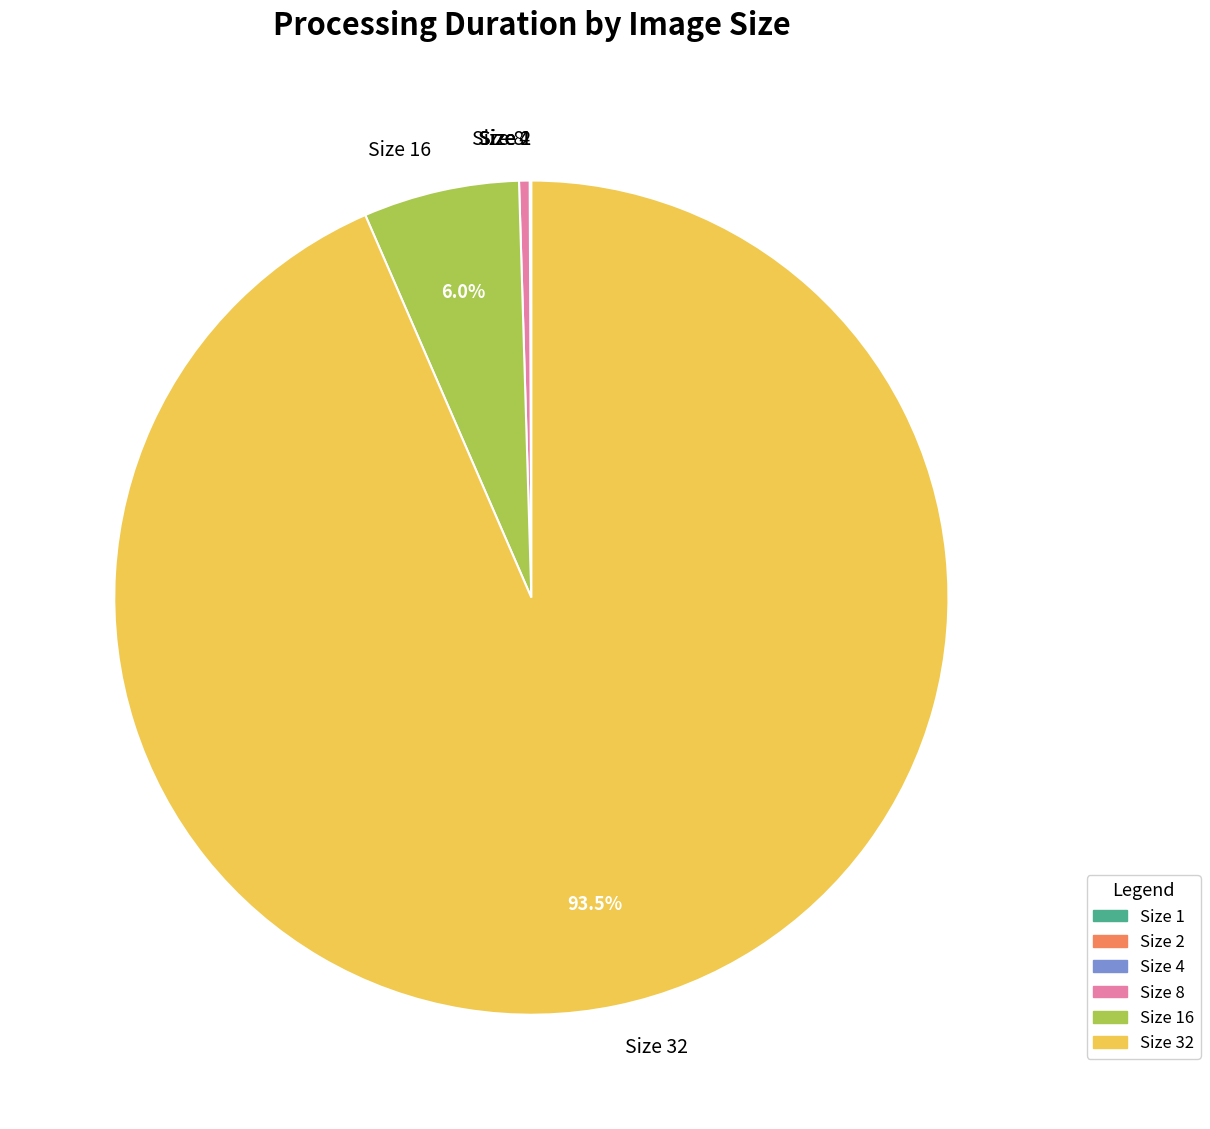

What is the largest slice in the pie chart?

Size 32